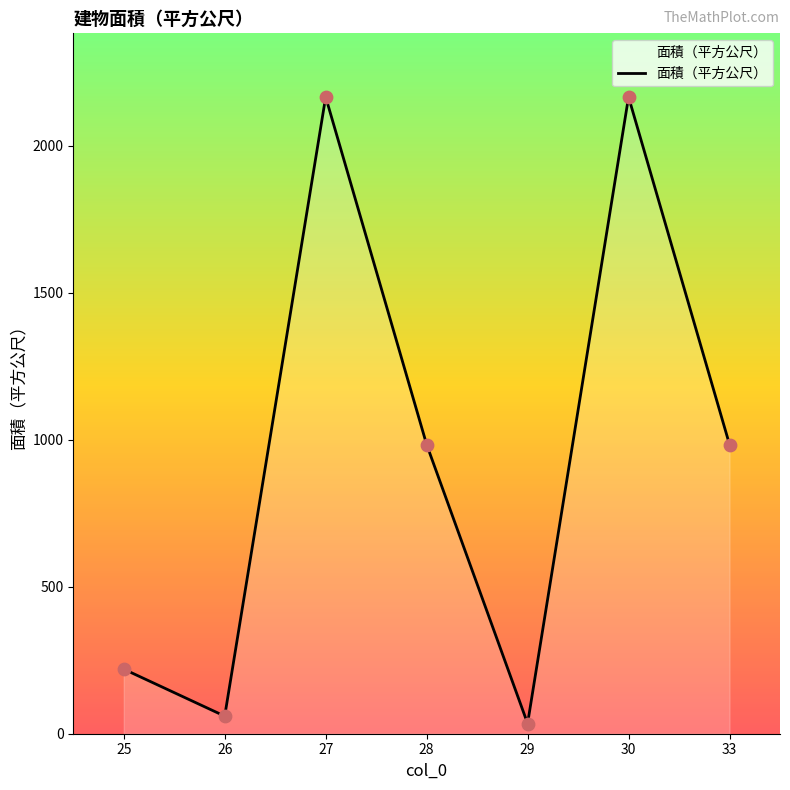

What is the change in value from 25 to 33?

+763.8